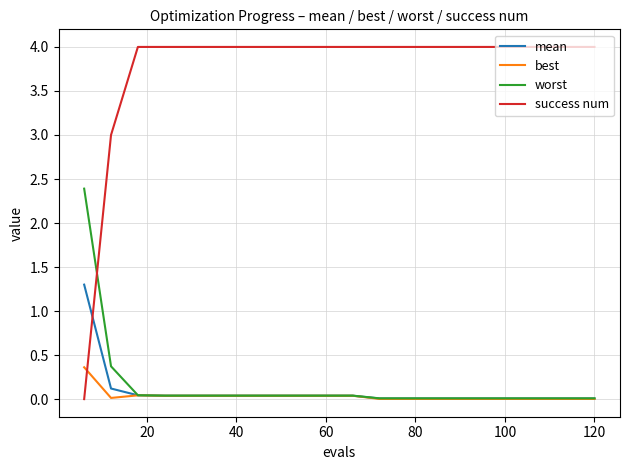

True or false: mean and success num cross at least once.

True